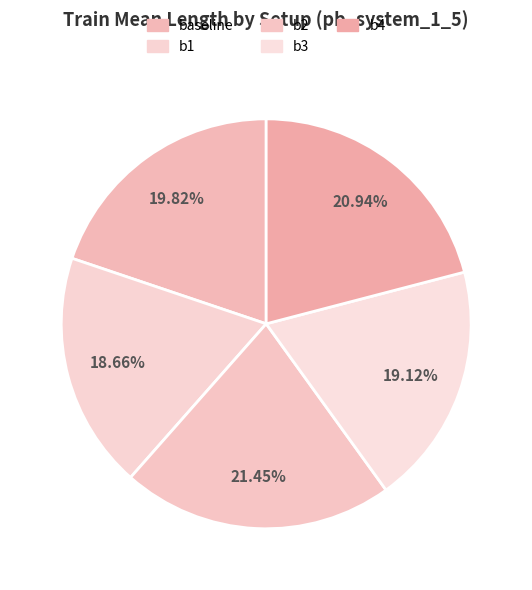

To the nearest percent, what is the difference between the largest and smallest slice percentages?

3%